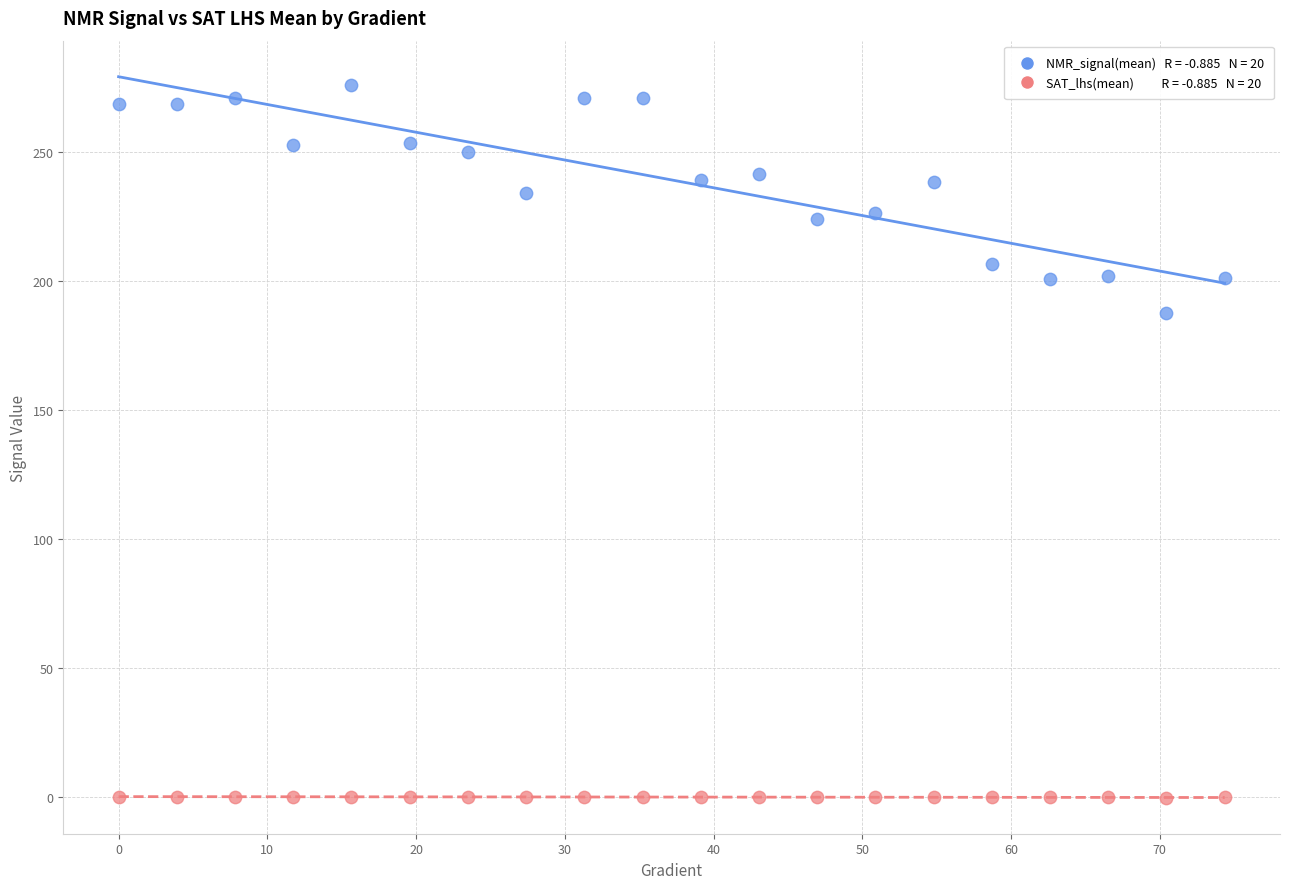

Across all series, what Y value is closest to 137?

187.6